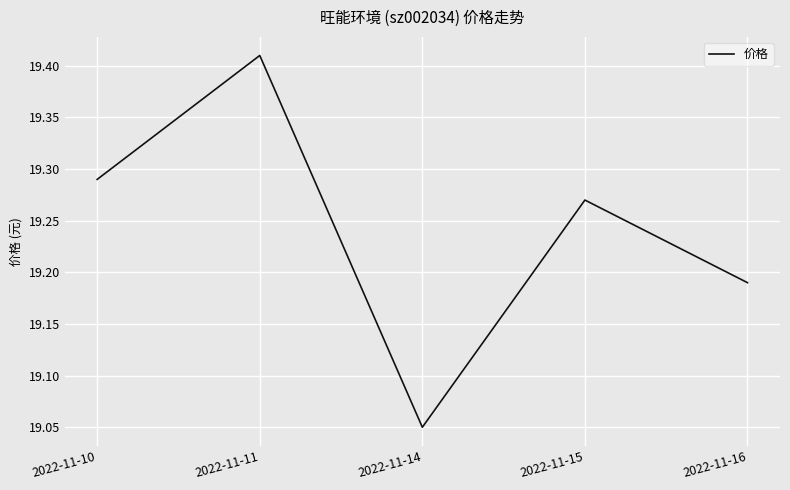

What is the sum of the values at 2022-11-16 and 2022-11-15?

38.5